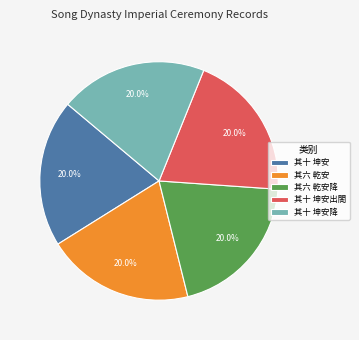

Is the sum of 其六 乾安 and 其十 坤安降 greater than half?

No